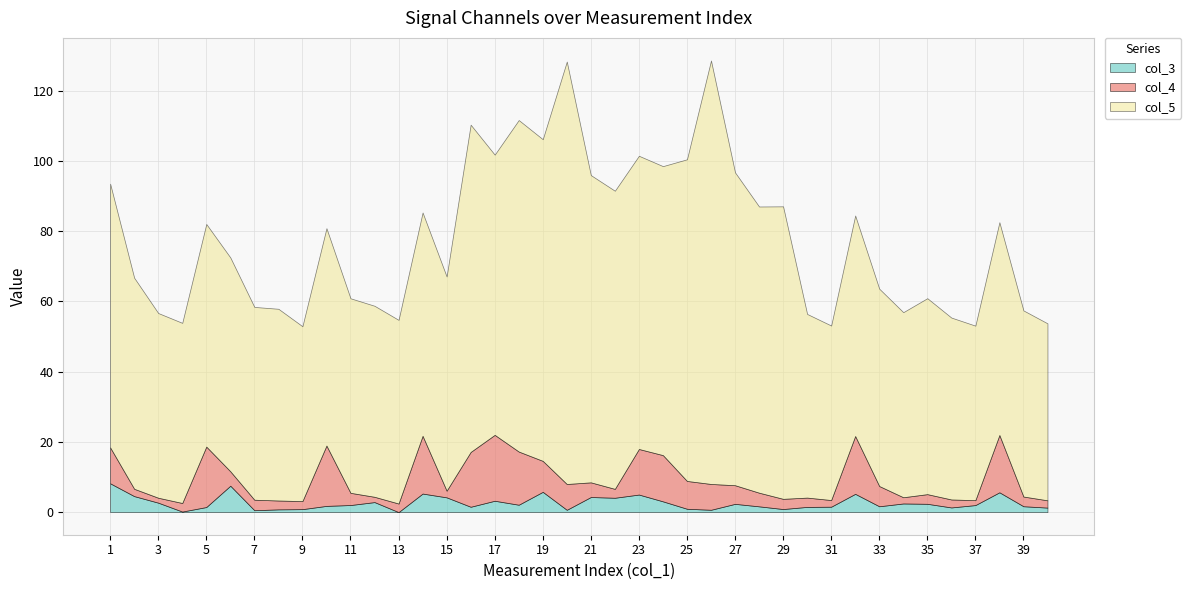

What is the difference between the maximum and minimum values in the col_4 series?

17.4